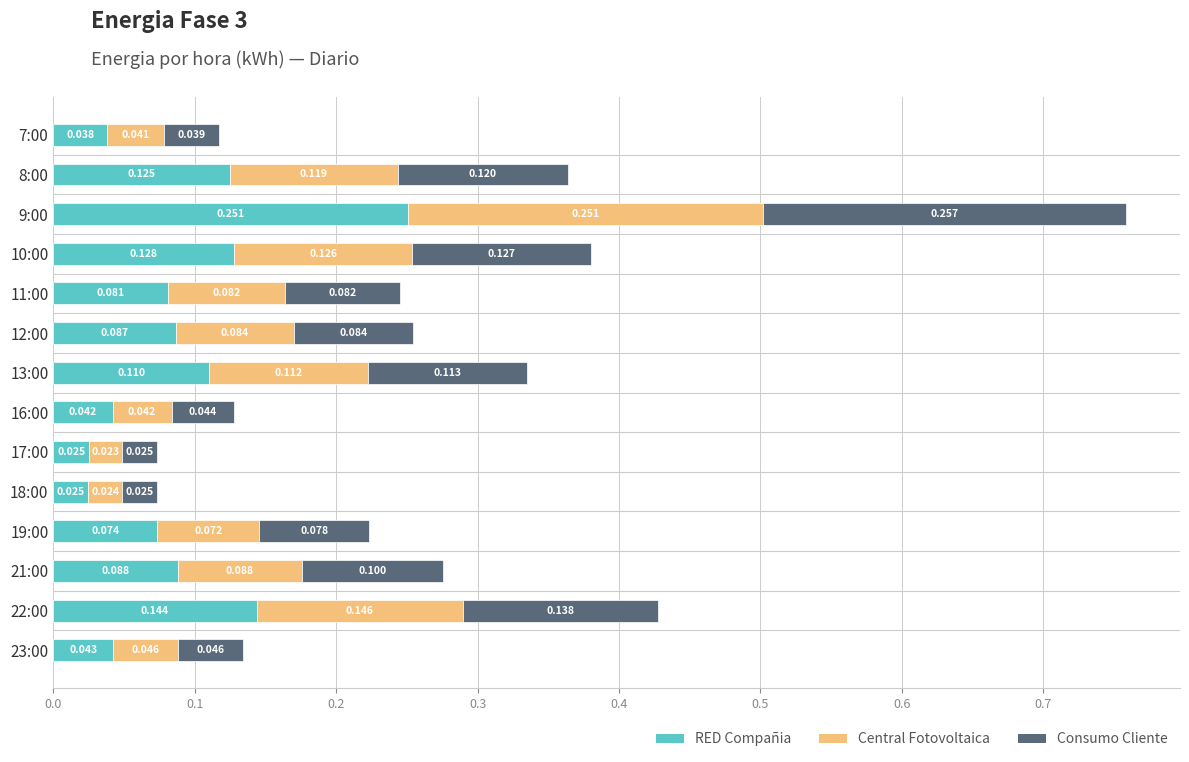

How many data points does each series have?

14